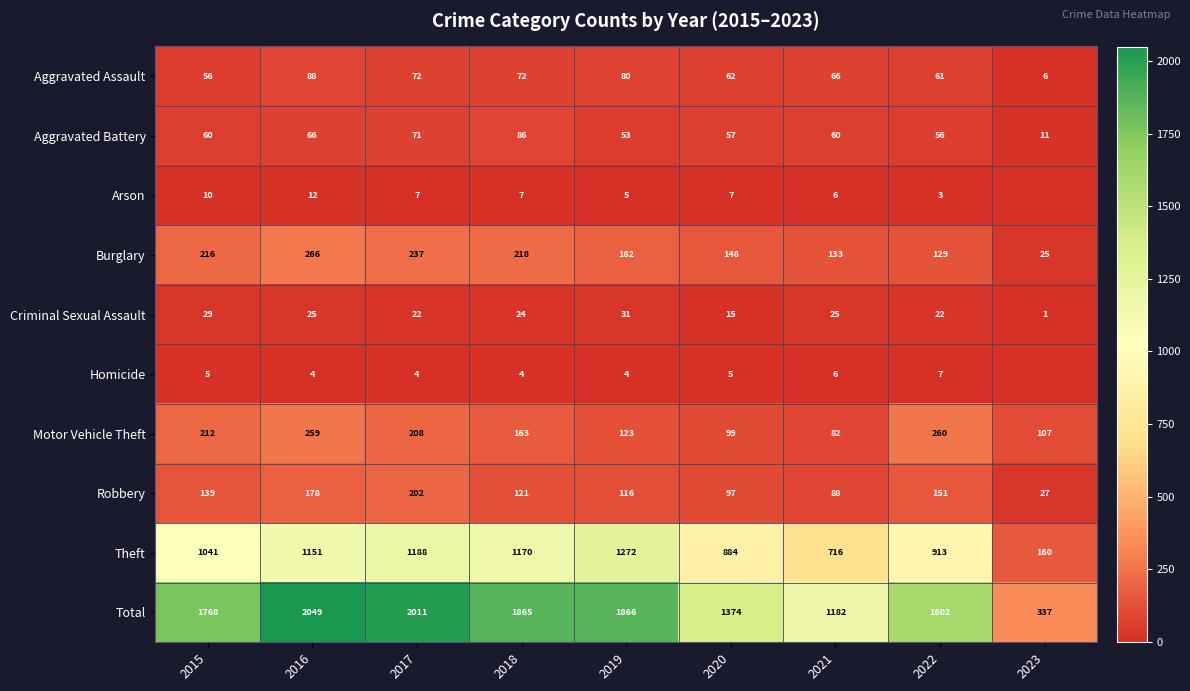

What is the difference between the Theft values at 2019 and 2016?

121